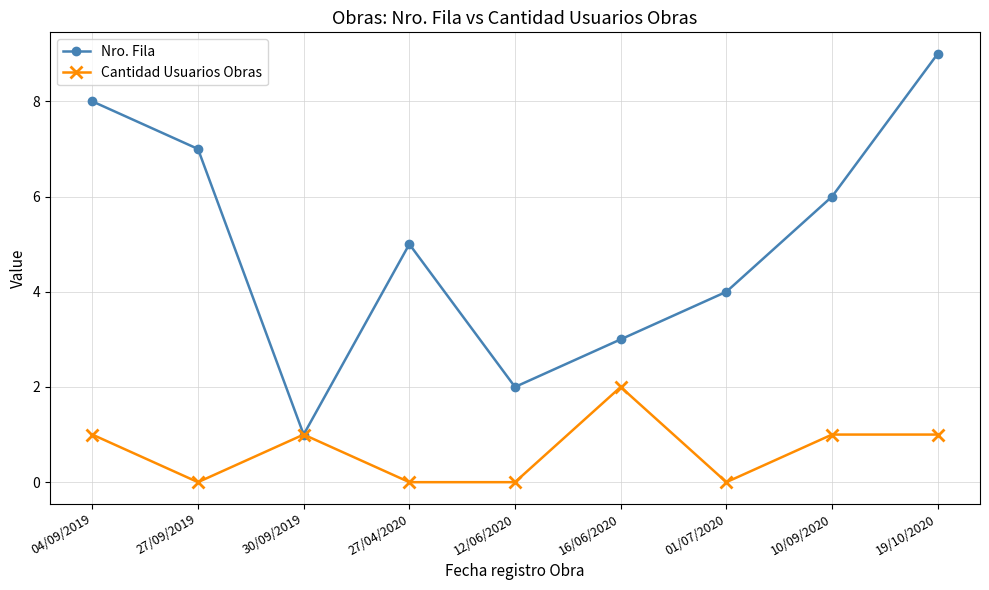

What position from the right is 10/09/2020?

2